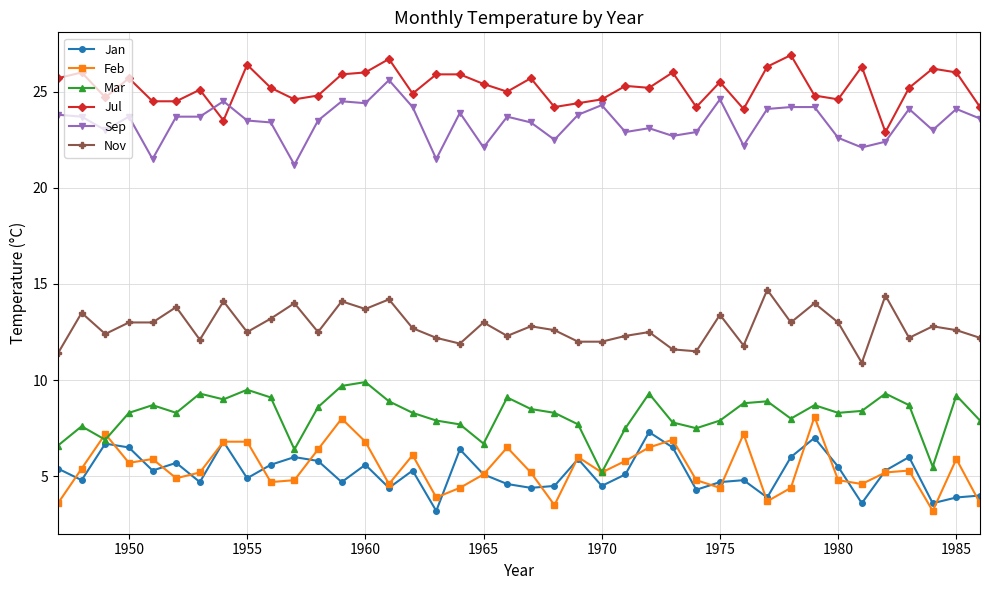

True or false: Sep and Feb intersect in this chart.

False